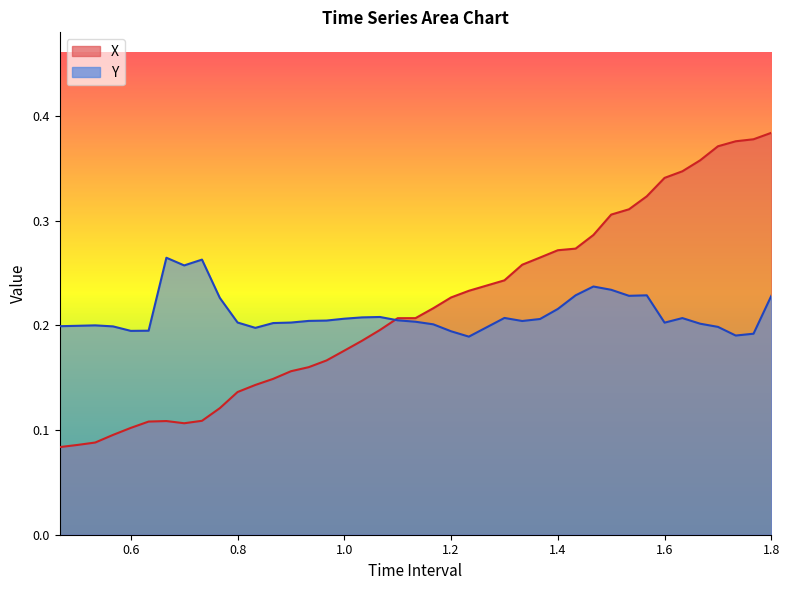

Between which two adjacent categories do X and Y first intersect?

1.066666666666667 and 1.1